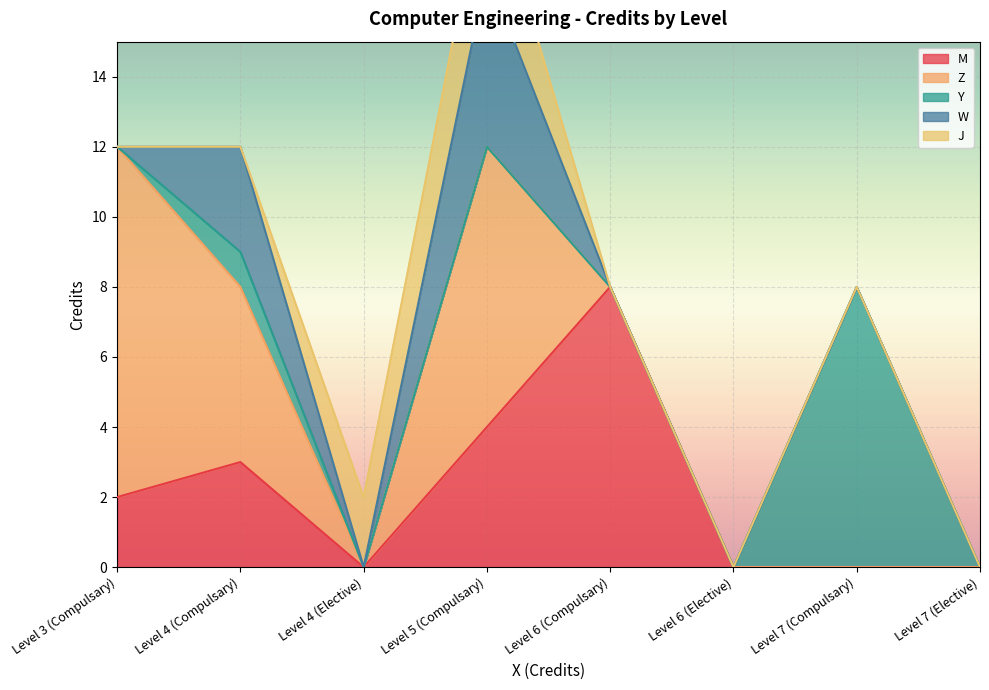

How many data points does each series have?

8